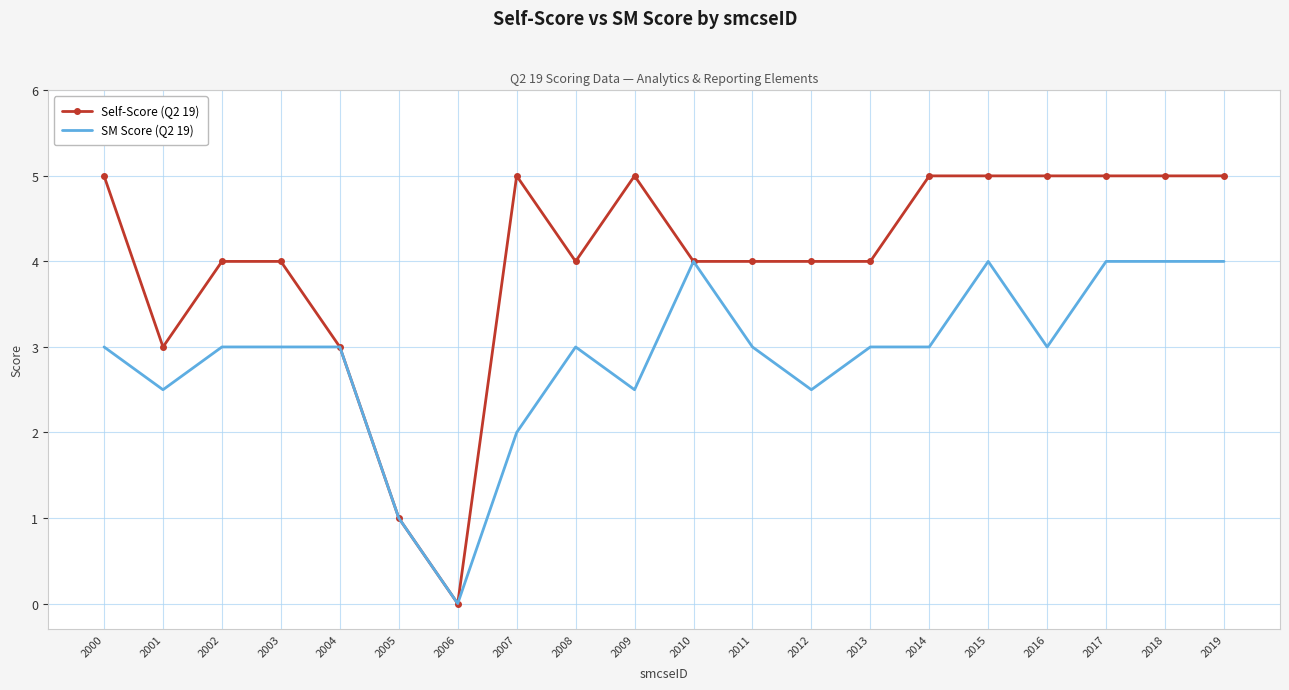

Which series has the widest spread of values?

Self-Score (Q2 19)